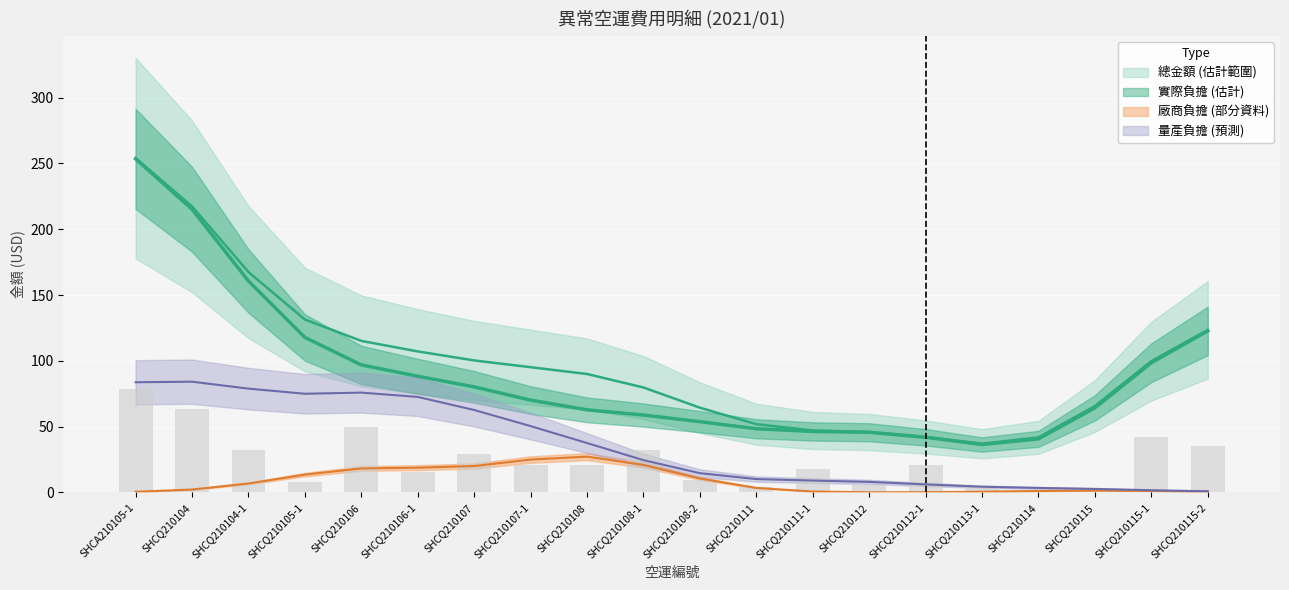

What is the spread (max minus min) of values at SHCQ210108-2?

39.1